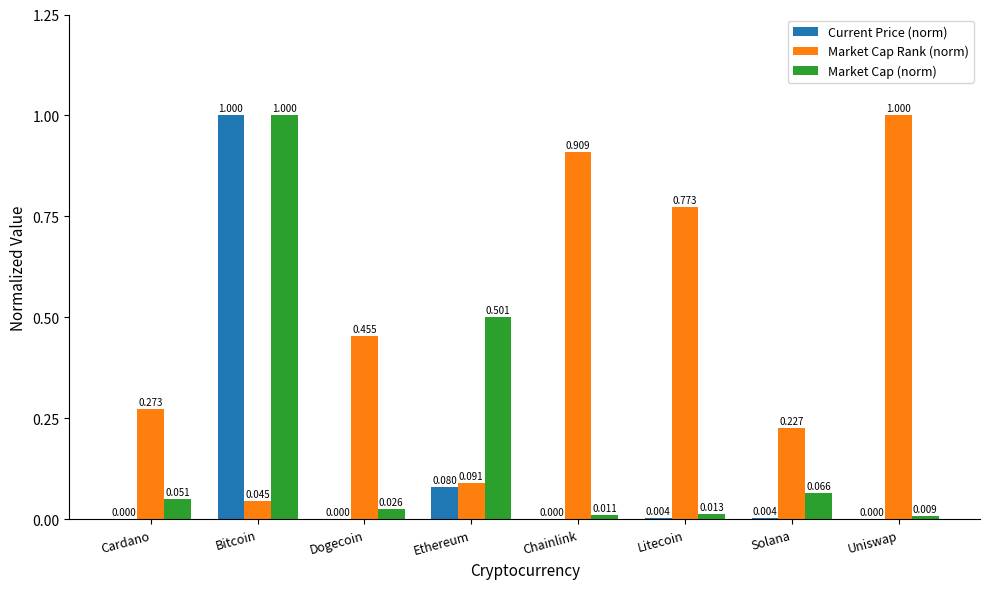

How many groups of bars are there?

8